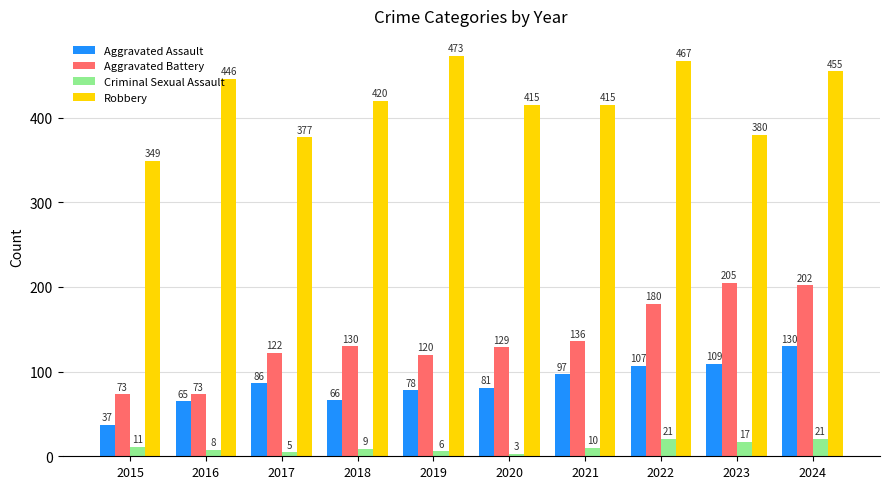

Rank the series at 2020 from highest to lowest value.

Robbery, Aggravated Battery, Aggravated Assault, Criminal Sexual Assault